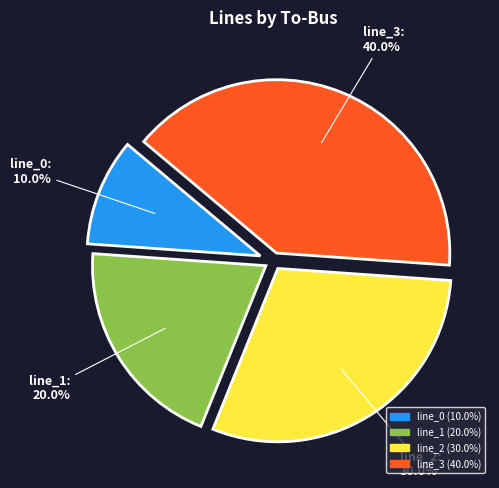

Count the number of slices in the pie.

4